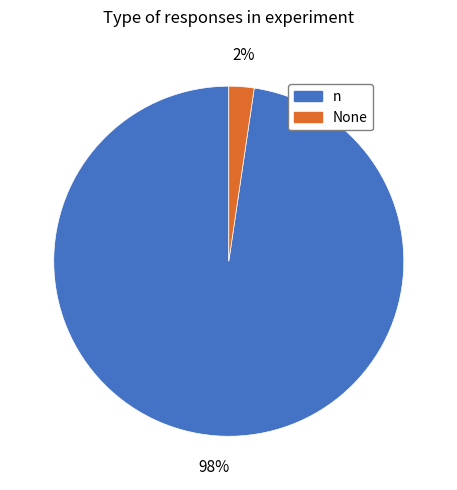

Do None and n together represent more than half of the pie?

Yes